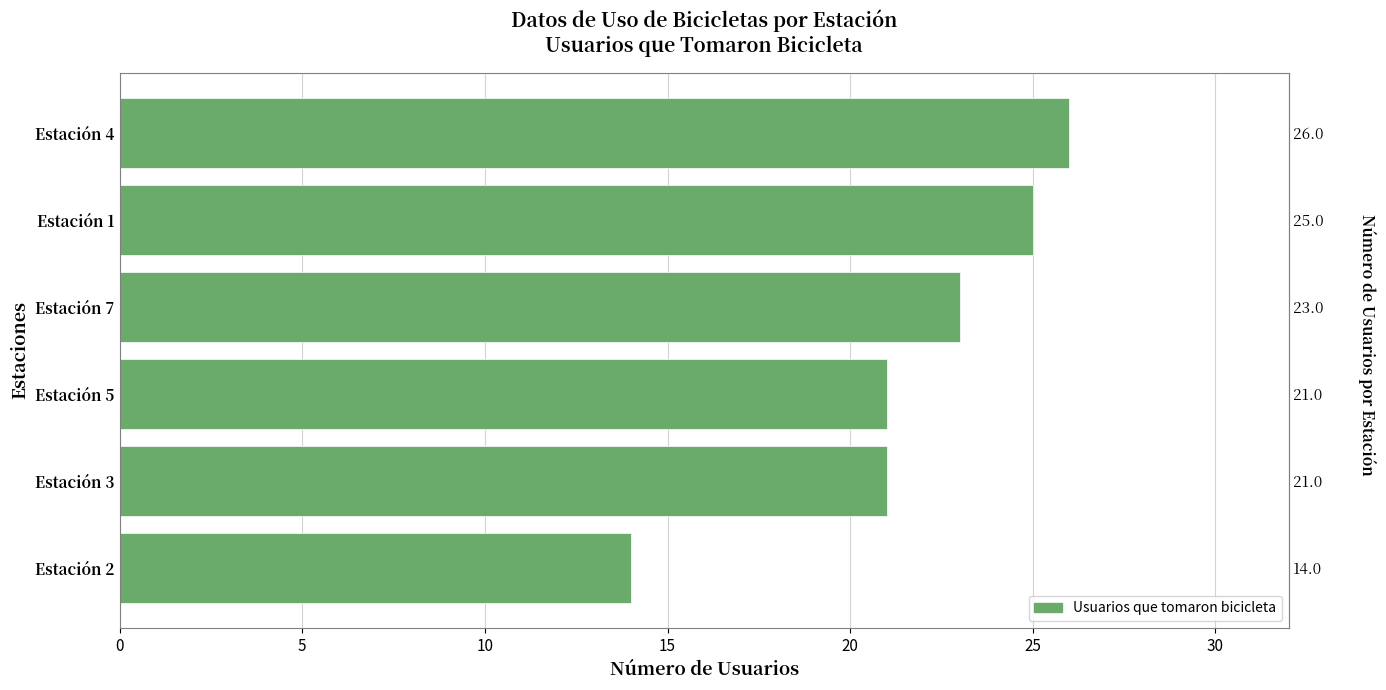

What is the difference between the maximum and minimum values?

12